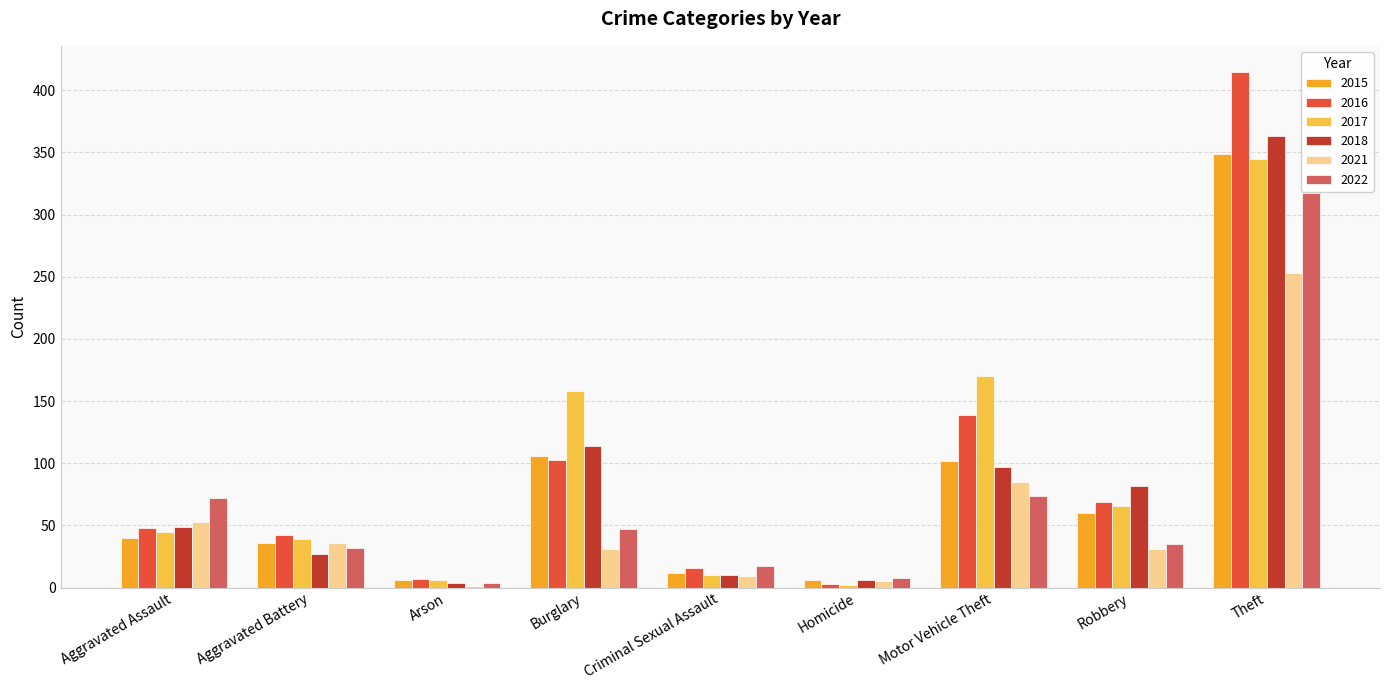

What is the sum of all 2018 values?

752